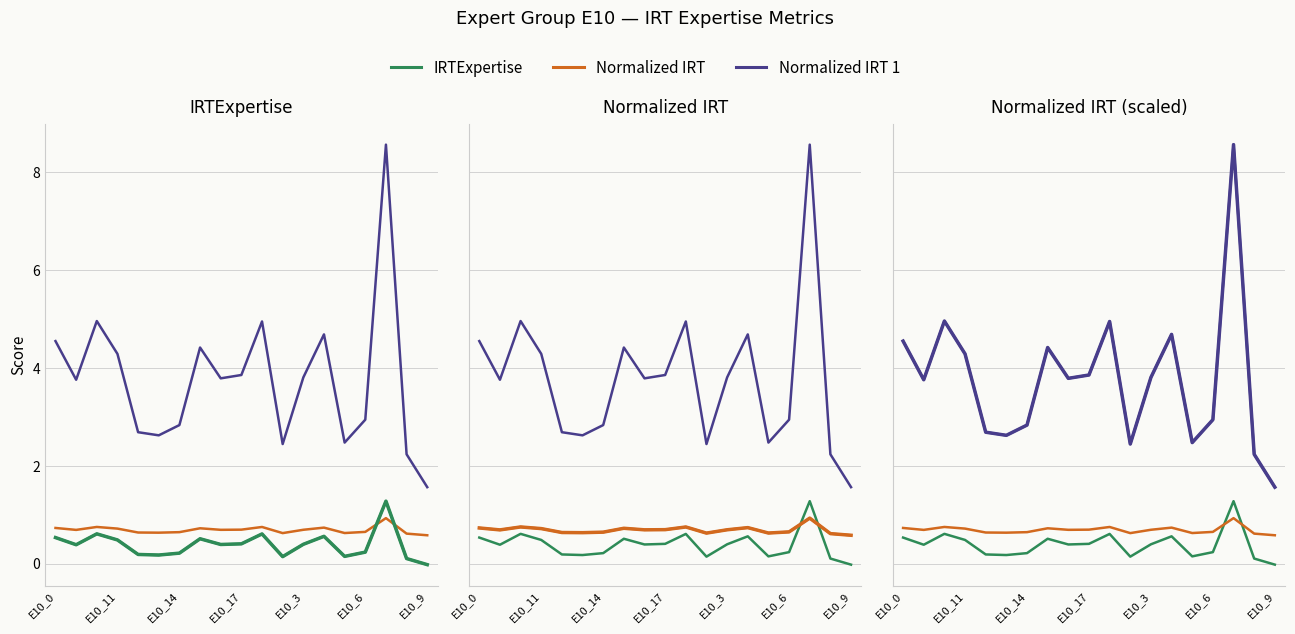

What are all the series names shown in the legend?

IRTExpertise, Normalized IRT, Normalized IRT 1